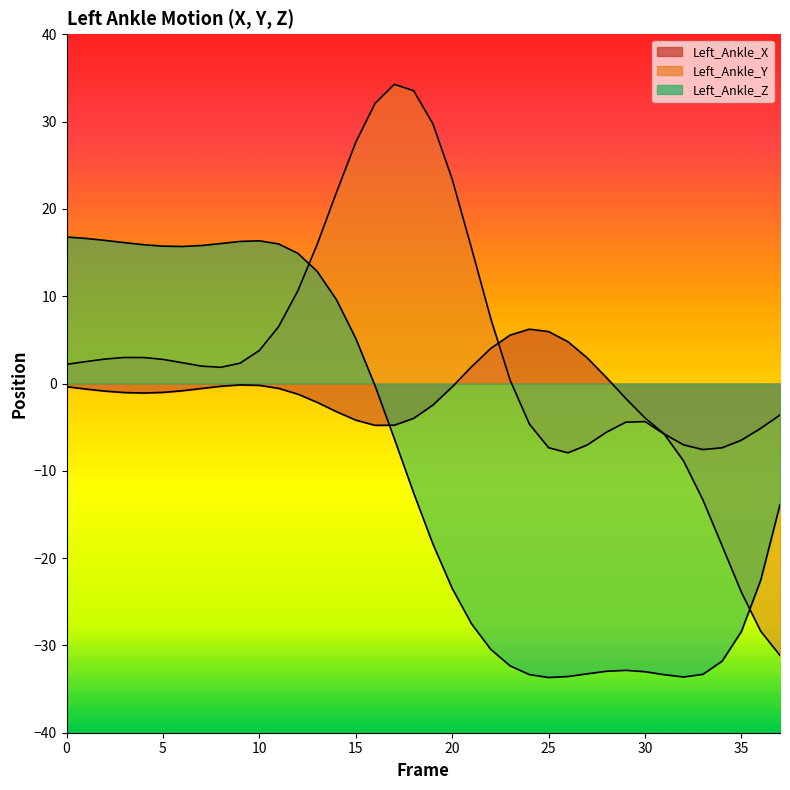

What is the approximate value of Left_Ankle_Z at 24?

-33.3